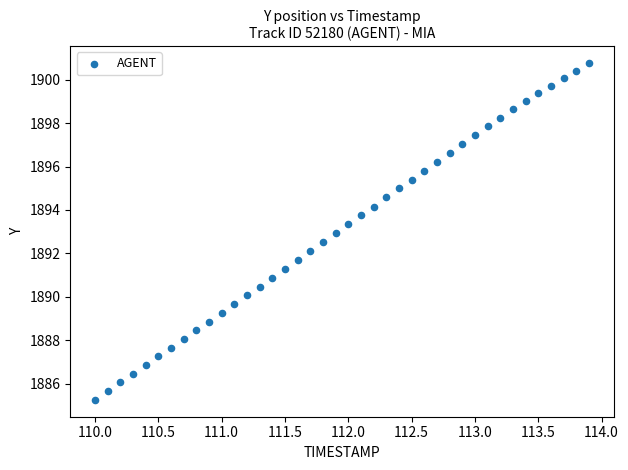

What is the range of X values (max minus min)?

3.9